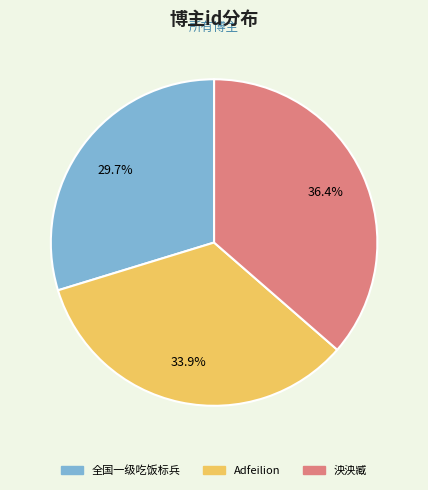

What is the smallest slice in the pie chart?

全国一级吃饭标兵